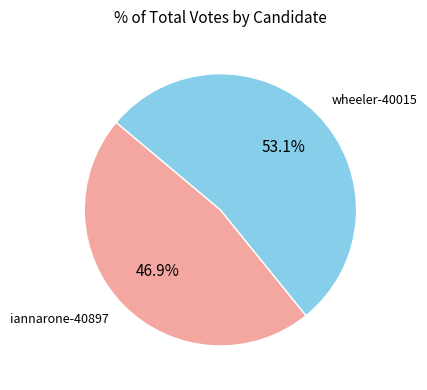

To the nearest percent, what is the difference between the largest and smallest slice percentages?

6%